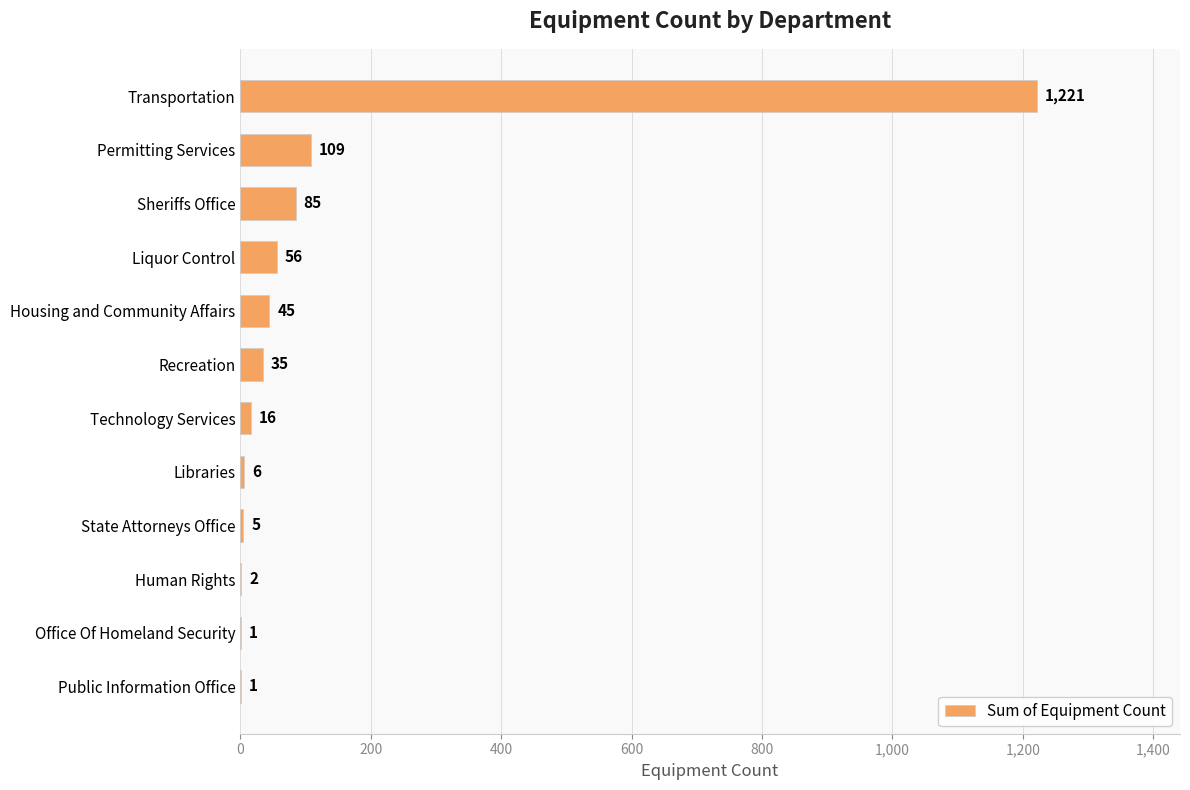

Which category has the highest value across all series?

Transportation